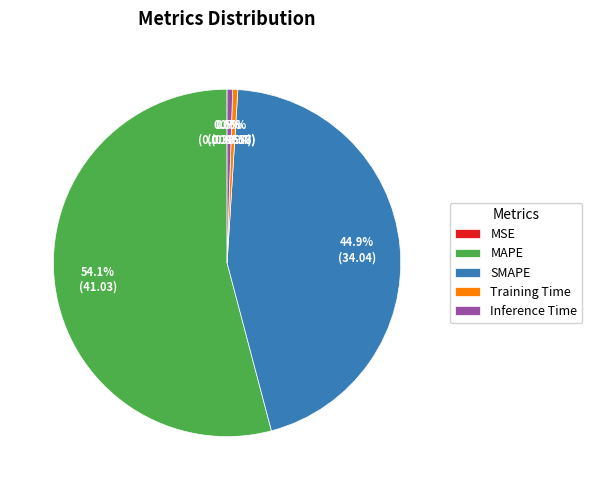

What portion of the pie excludes Training Time?

99.5%